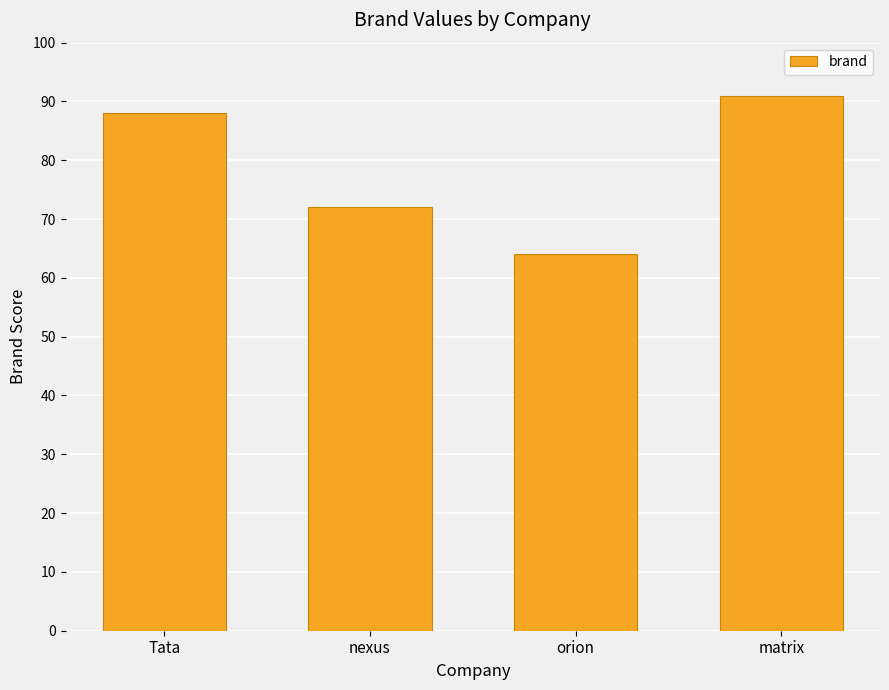

Read the value at matrix, to the nearest 10.

90